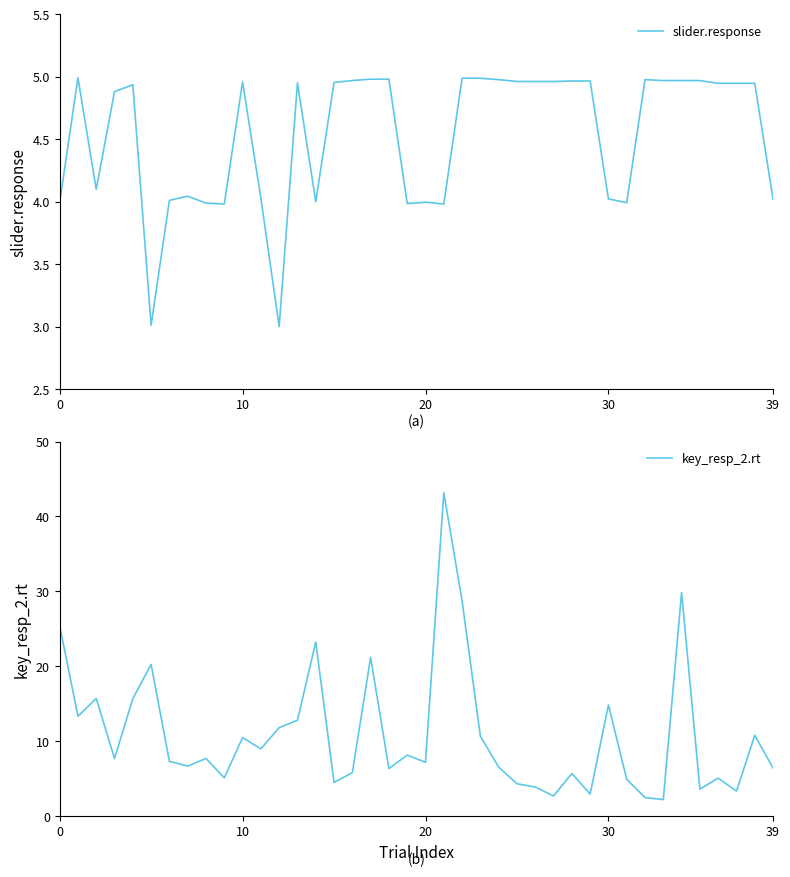

Rank the series by their average value, from lowest to highest.

slider.response, key_resp_2.rt